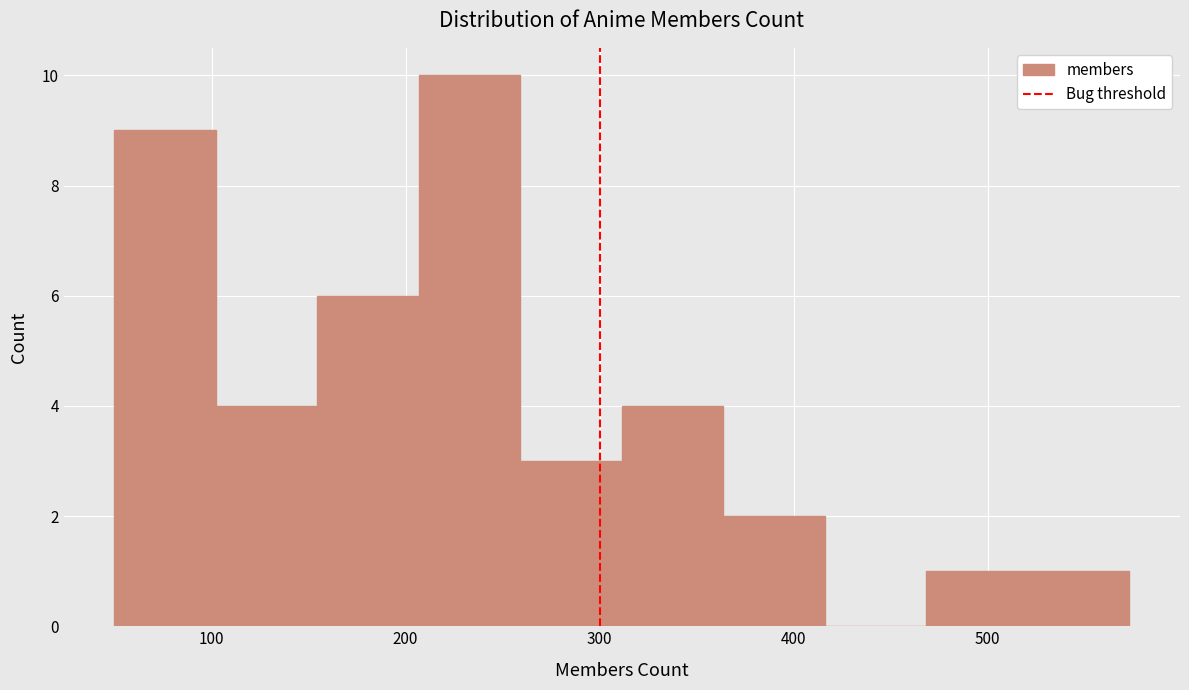

Reading left to right, list every bar in this chart as the range it spans on the x-axis followed by its height. Neither the bar edges nor the heights are printed on the chart, so give them approximately, as read against the axes.

50 to 100: 9
100 to 150: 4
150 to 210: 6
210 to 260: 10
260 to 310: 3
310 to 360: 4
360 to 420: 2
420 to 470: 0
470 to 520: 1
520 to 570: 1